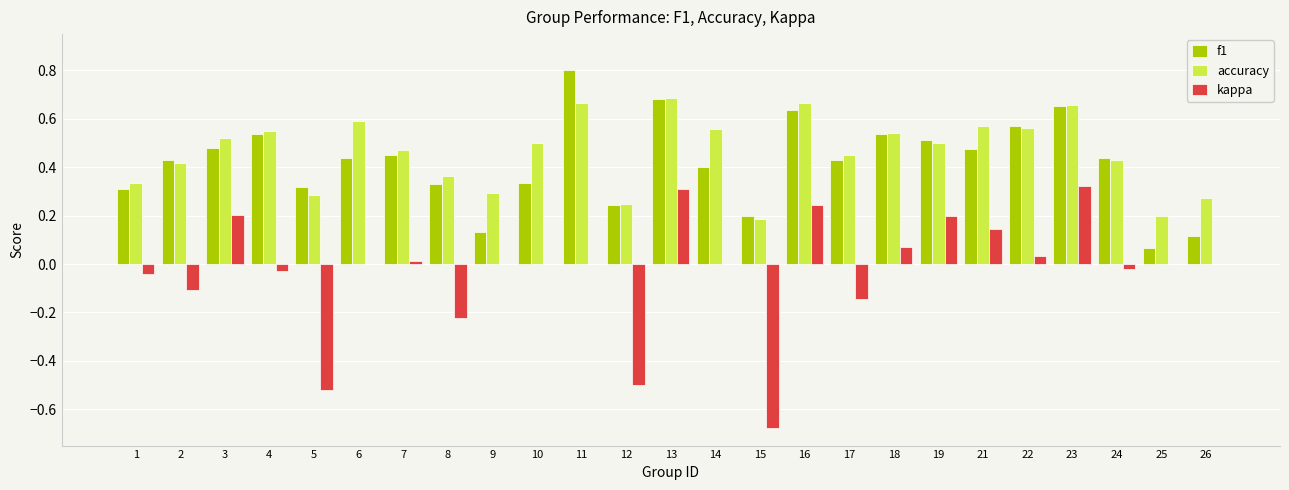

What is the sum of all accuracy values?

11.5